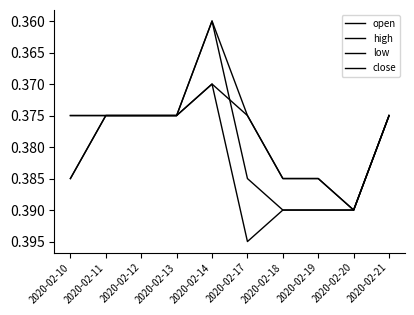

How many lines are shown in the chart?

4